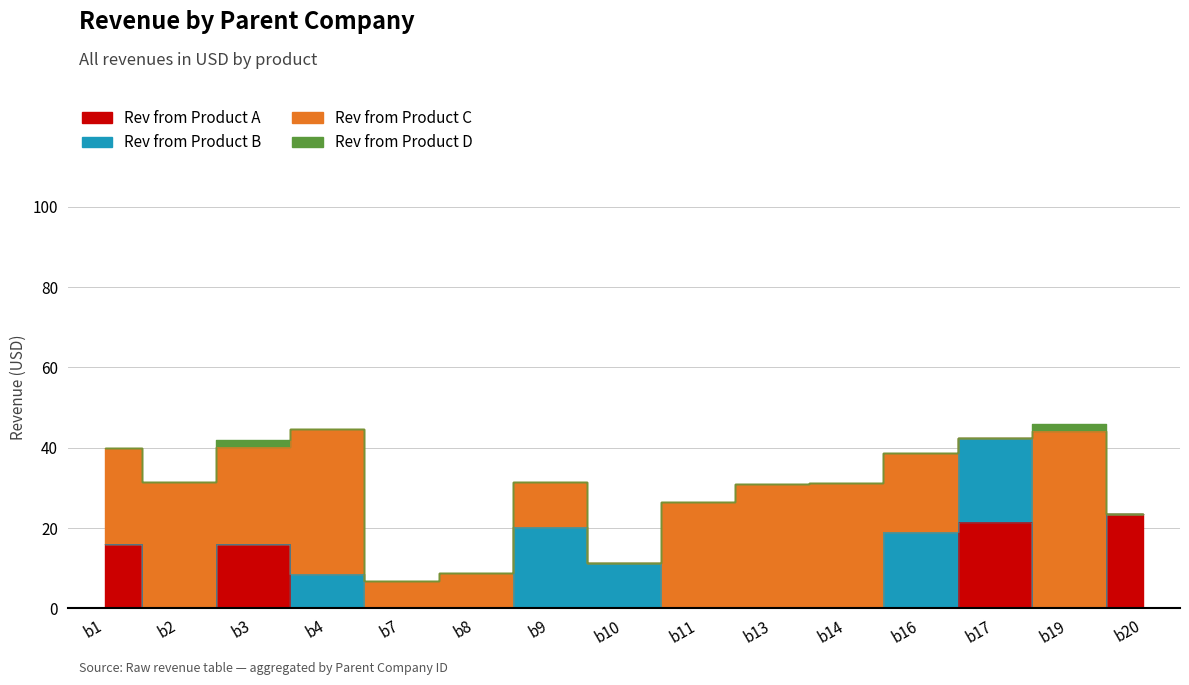

What is the difference between the maximum and minimum values in the Rev from Product B series?

21.0